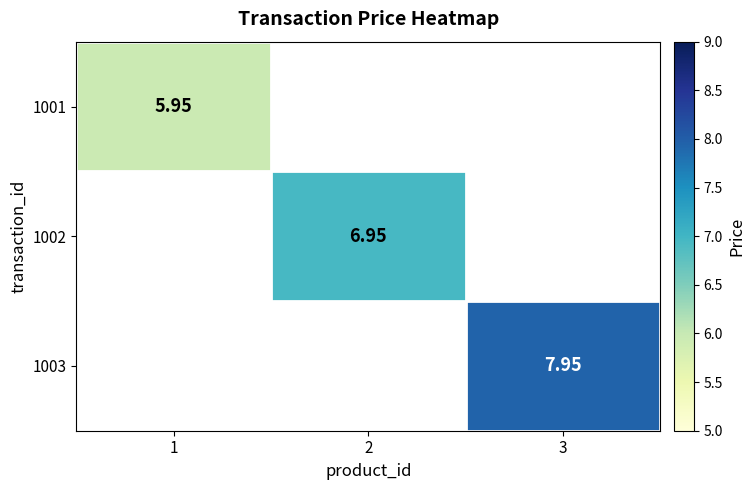

Between 2 and 3, which is larger?

3